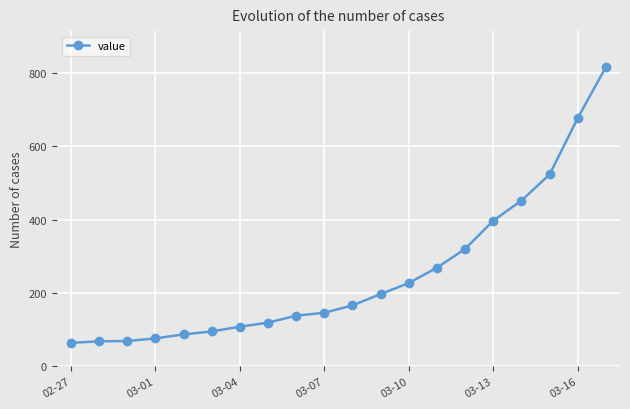

What is the maximum value shown in the chart?

816